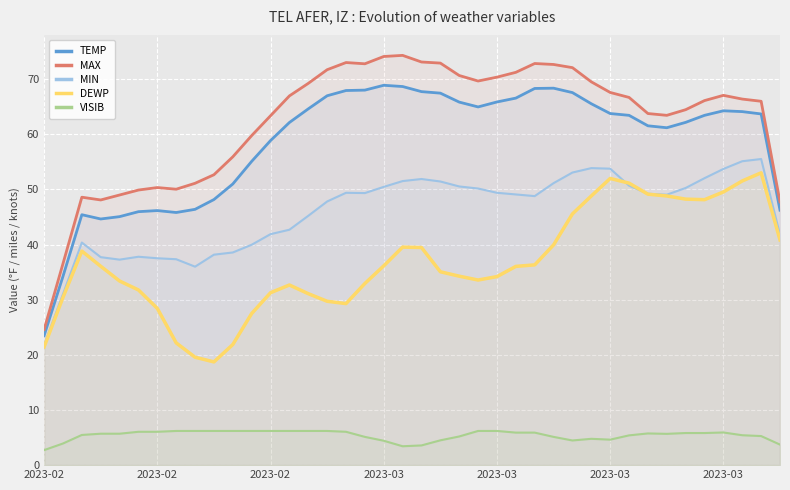

At 2023-03, list the series in order from smallest to largest.

VISIB, DEWP, MIN, TEMP, MAX